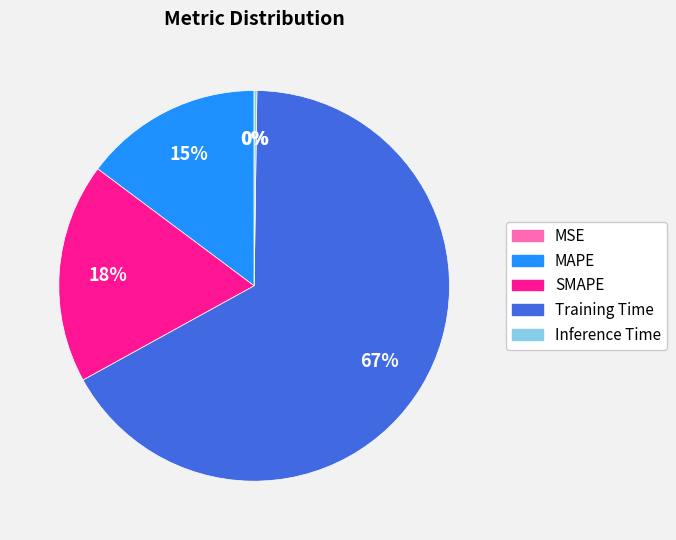

Which slice is the largest?

Training Time